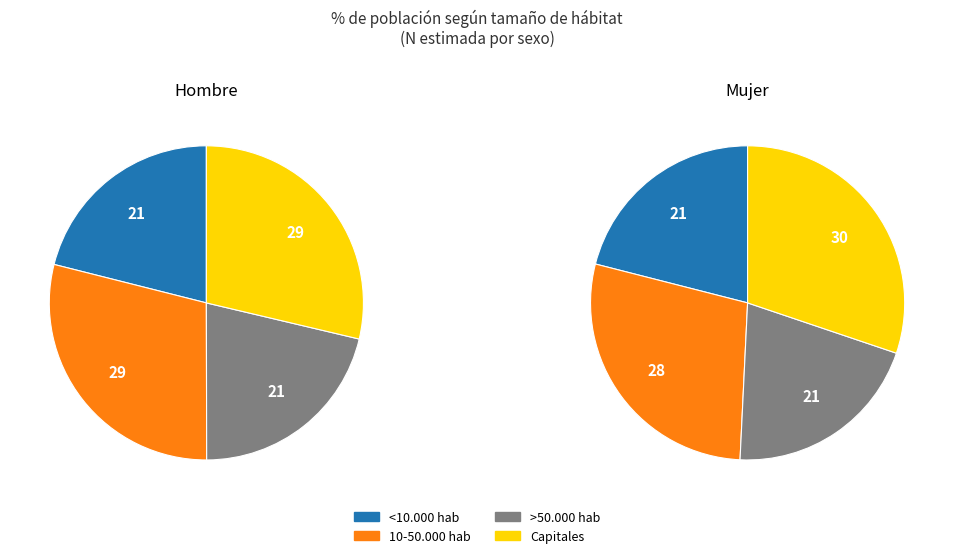

To the nearest percent, what is the average slice percentage?

25%